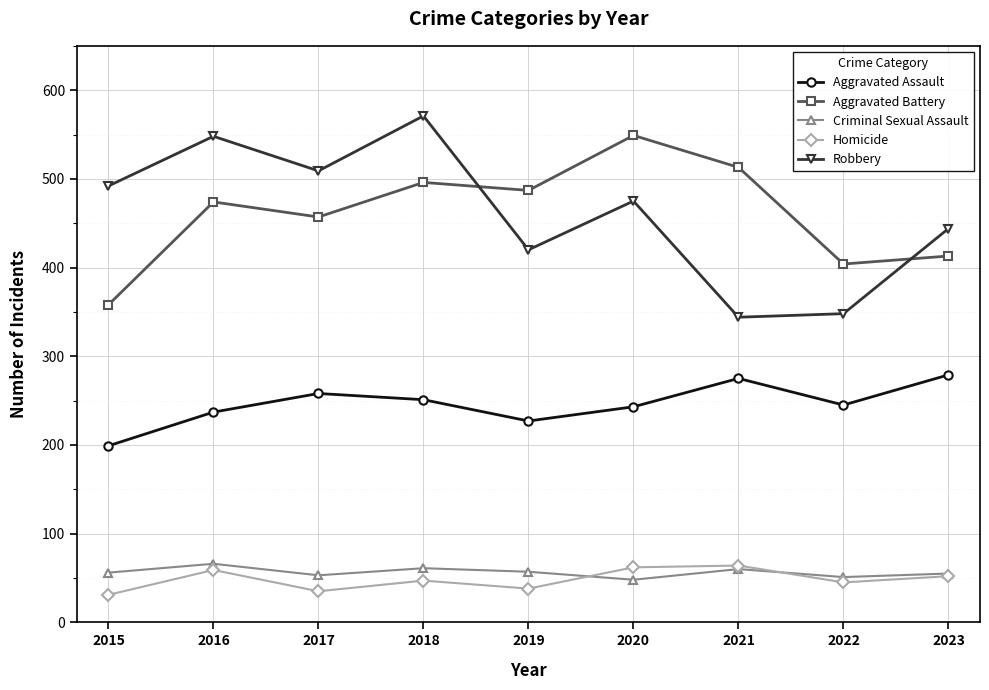

Where is the first local maximum for Criminal Sexual Assault?

2016